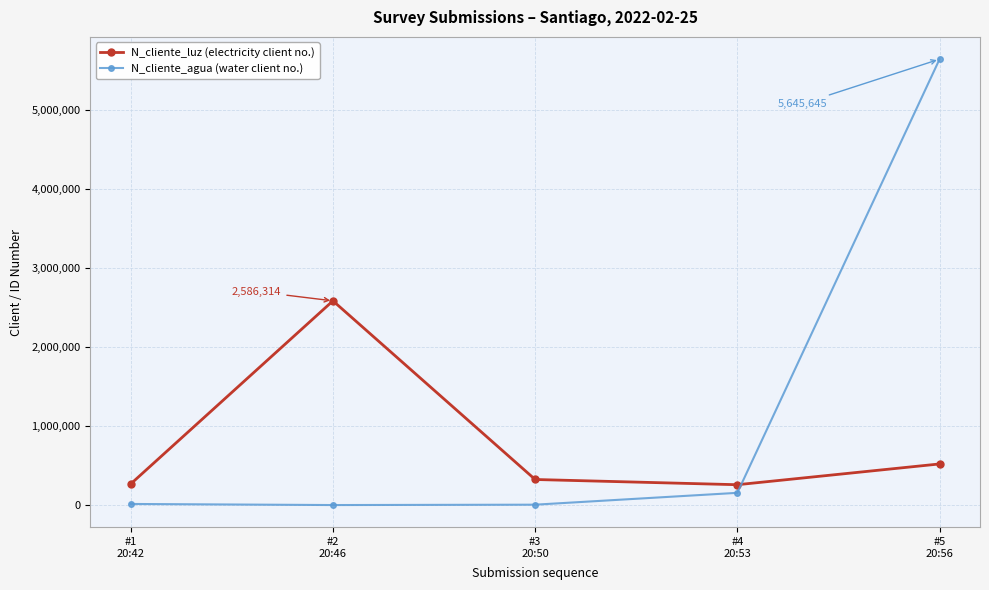

Is this an area chart (filled region under the line)?

No